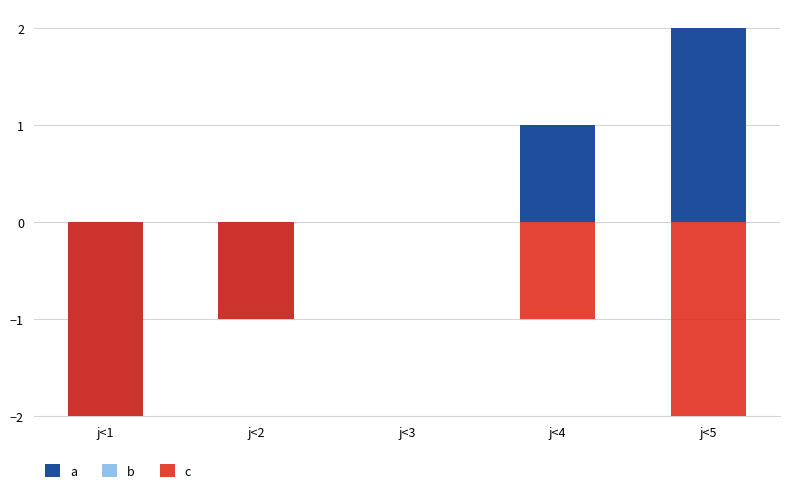

What value does the c series have at j<4?

-1